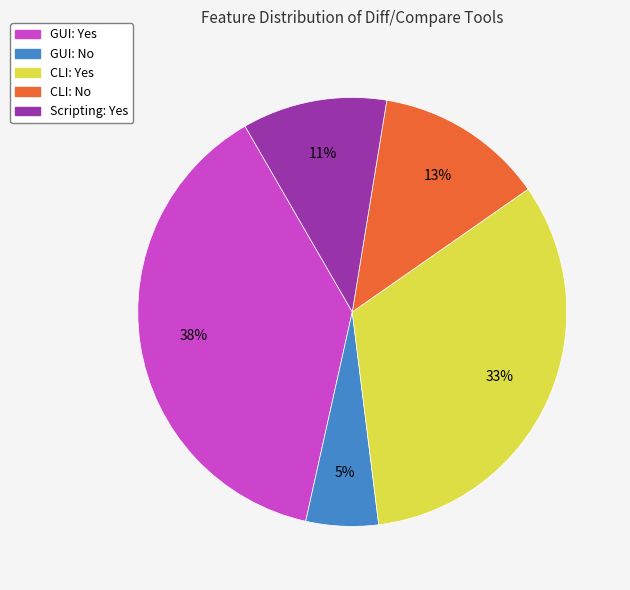

To the nearest percent, what portion does CLI: No represent?

13%